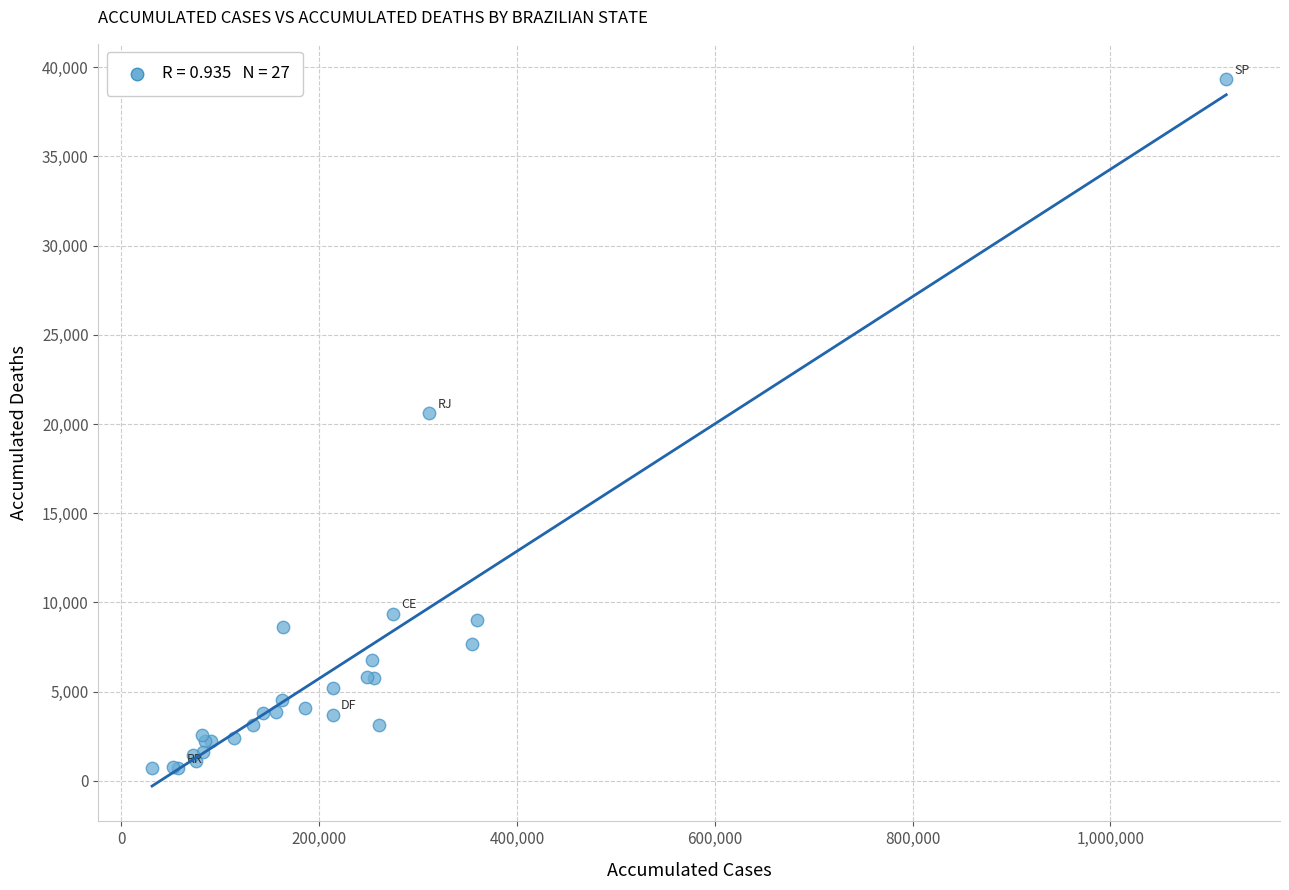

What Y value in the scatter plot is closest to 20011?

20611